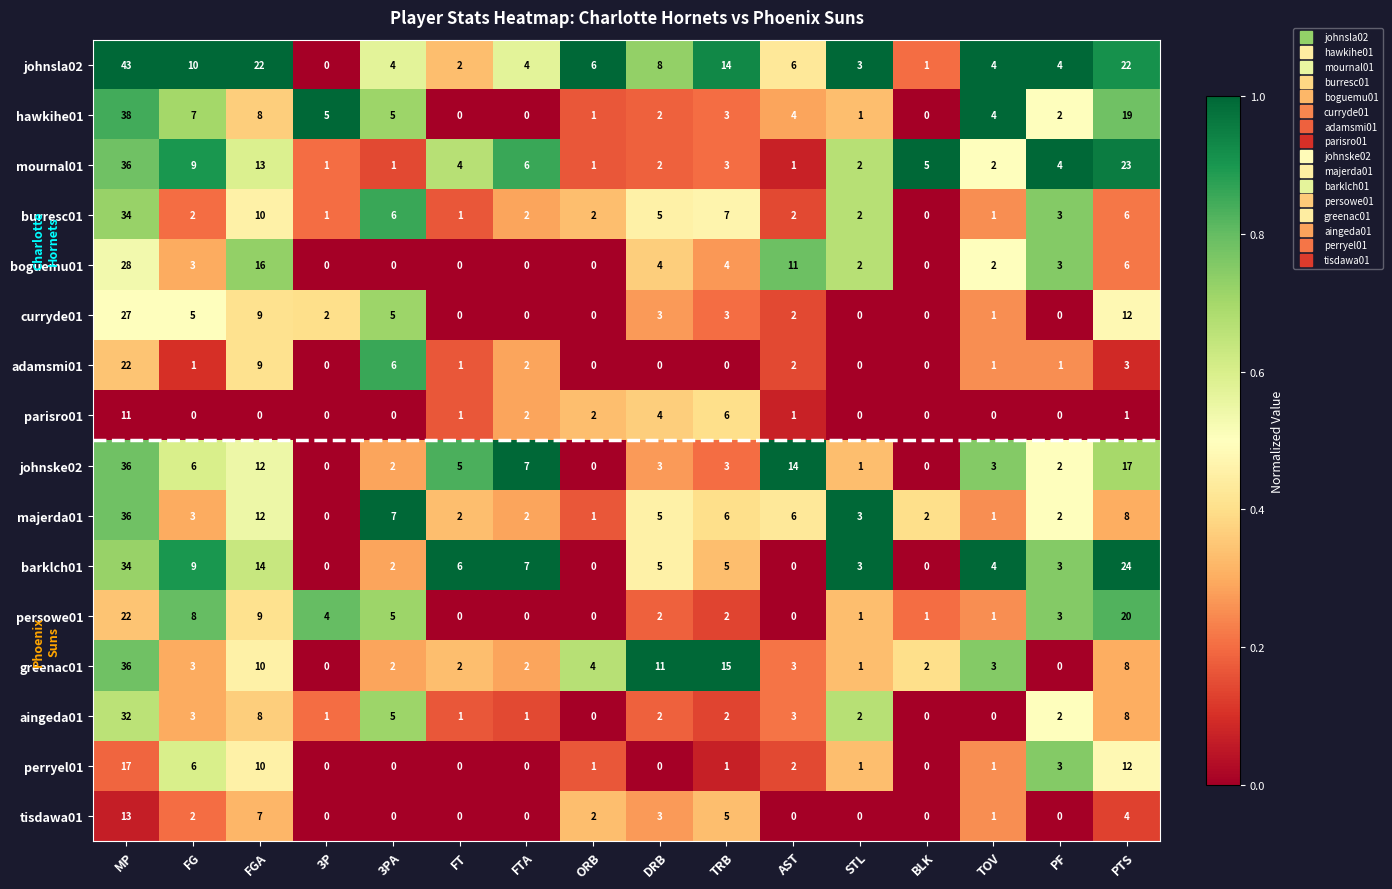

What is the difference between the maximum and second lowest values in the adamsmi01 series?

22